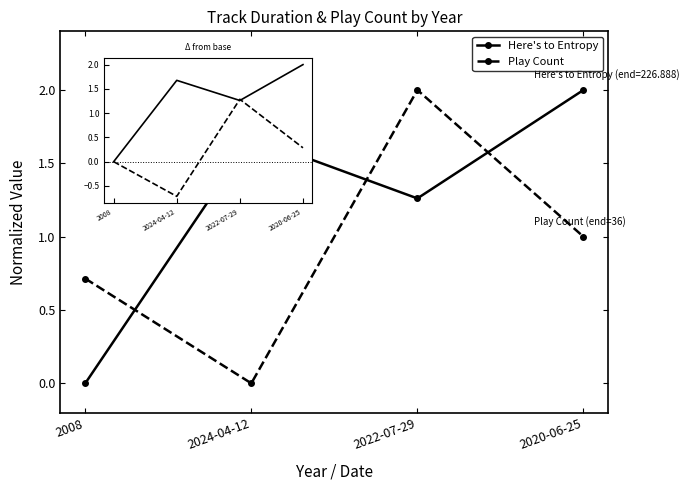

Is the value of Play Count at 2024-04-12 greater than the value of Here's to Entropy at 2020-06-25?

No